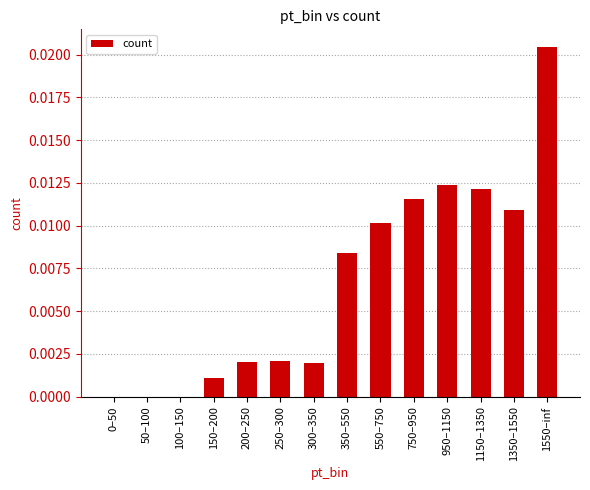

The chart shows a value of 0.0 at 1150–1350. True or false?

True